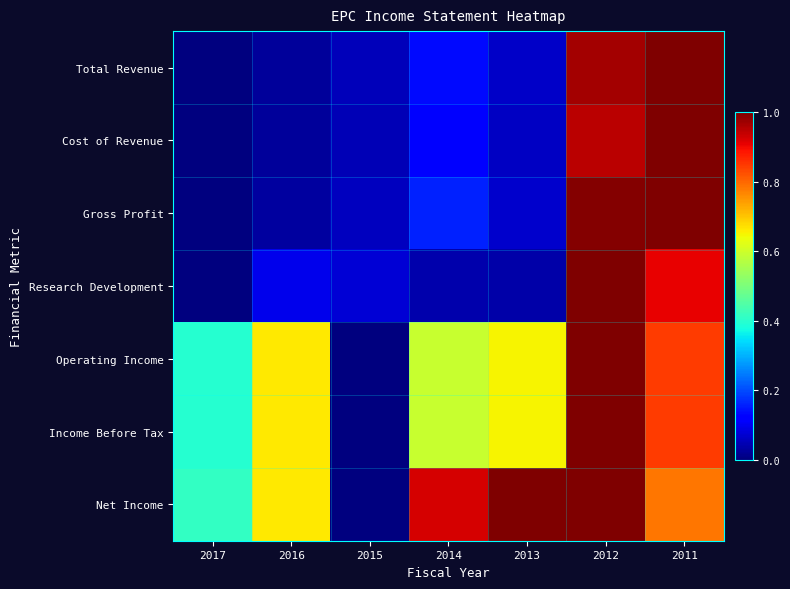

Reading left to right, transcribe all the data shown in this chart.

Total Revenue: 2017=0.0	2016=0.0	2015=0.1	2014=0.1	2013=0.1	2012=1.0	2011=1.0
Cost of Revenue: 2017=0.0	2016=0.0	2015=0.0	2014=0.1	2013=0.1	2012=0.9	2011=1.0
Gross Profit: 2017=0.0	2016=0.0	2015=0.1	2014=0.2	2013=0.1	2012=1.0	2011=1.0
Research Development: 2017=0.0	2016=0.1	2015=0.1	2014=0.0	2013=0.0	2012=1.0	2011=0.9
Operating Income: 2017=0.4	2016=0.7	2015=0.0	2014=0.6	2013=0.6	2012=1.0	2011=0.8
Income Before Tax: 2017=0.4	2016=0.7	2015=0.0	2014=0.6	2013=0.6	2012=1.0	2011=0.8
Net Income: 2017=0.4	2016=0.7	2015=0.0	2014=0.9	2013=1.0	2012=1.0	2011=0.8